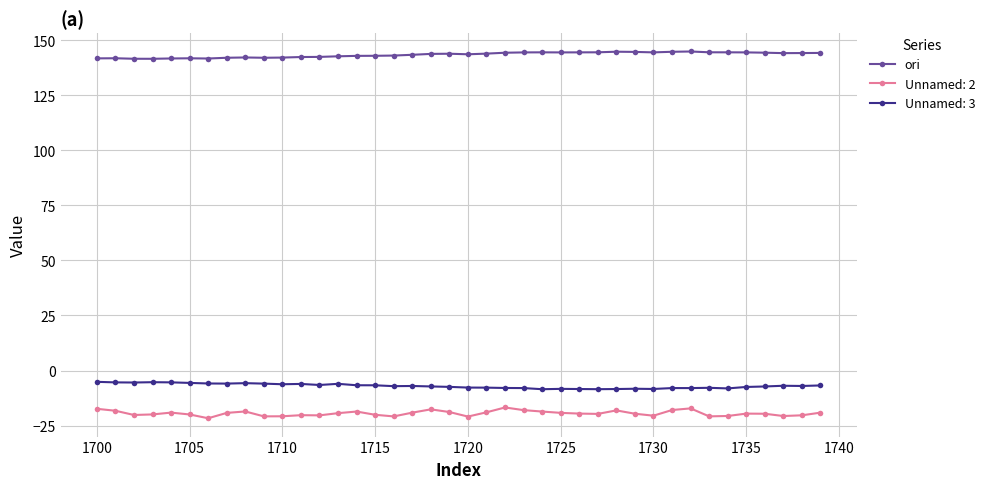

How many lines are shown in the chart?

3